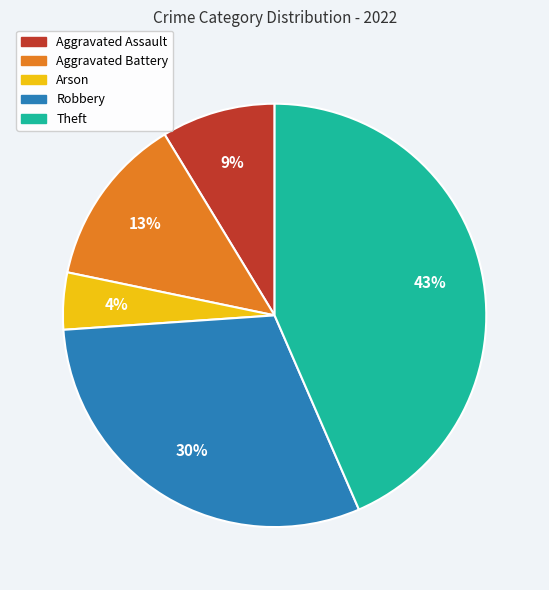

What is the largest slice in the pie chart?

Theft